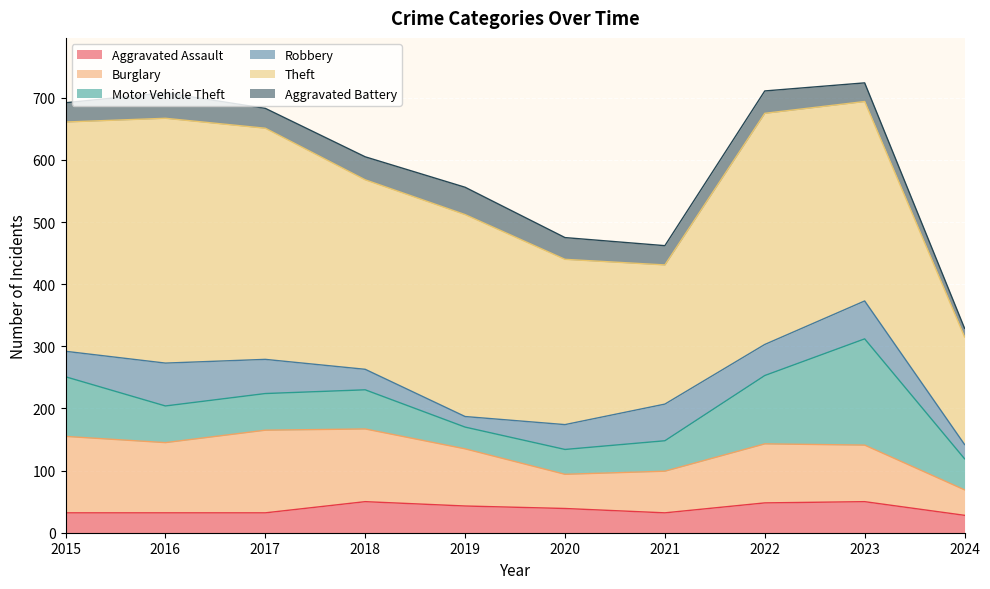

Reading left to right, extract all data points from this chart.

Aggravated Assault: 2015=32	2016=32	2017=32	2018=50	2019=43	2020=39	2021=32	2022=48	2023=50	2024=28
Burglary: 2015=123	2016=113	2017=133	2018=117	2019=92	2020=55	2021=67	2022=95	2023=91	2024=41
Motor Vehicle Theft: 2015=96	2016=59	2017=59	2018=63	2019=35	2020=40	2021=49	2022=110	2023=171	2024=50
Robbery: 2015=41	2016=69	2017=55	2018=33	2019=17	2020=40	2021=59	2022=50	2023=61	2024=23
Theft: 2015=369	2016=394	2017=372	2018=305	2019=325	2020=266	2021=224	2022=372	2023=321	2024=173
Aggravated Battery: 2015=31	2016=41	2017=32	2018=37	2019=44	2020=35	2021=31	2022=36	2023=30	2024=14